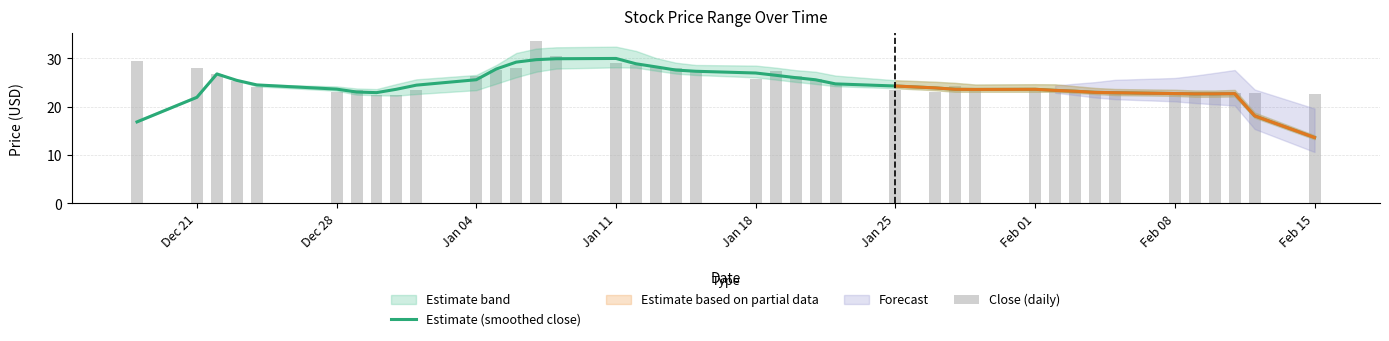

What is the minimum value shown in the chart?

13.6